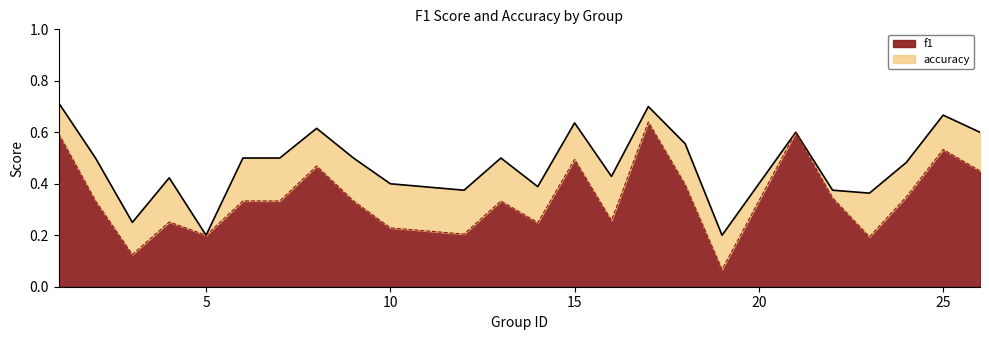

Between 3 and 19, which series saw the biggest shift?

f1